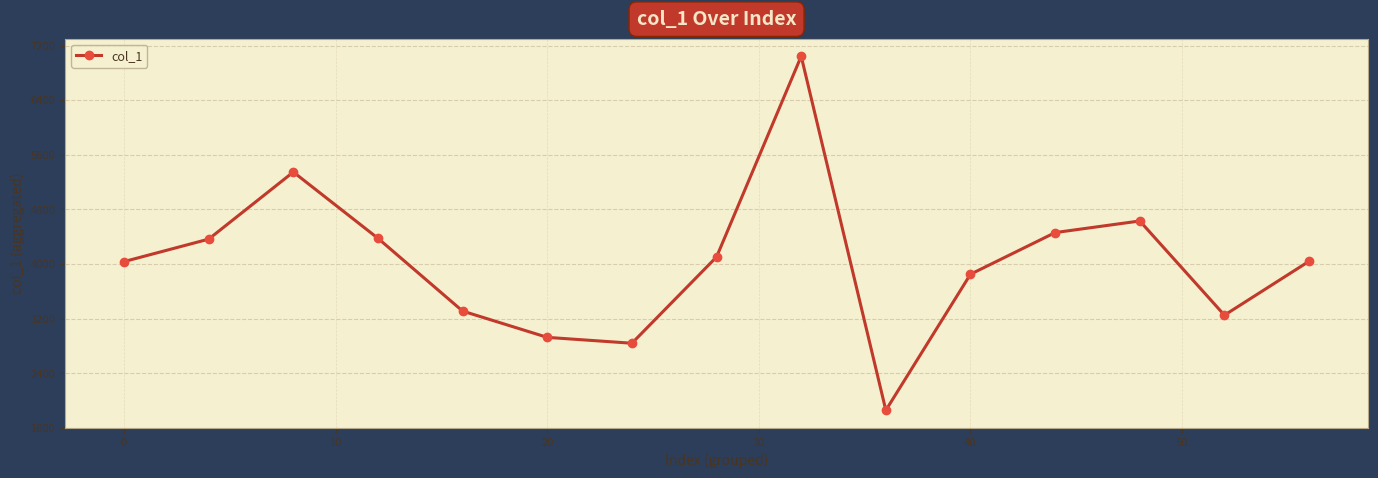

How many points are lower than both their immediate neighbors (excluding endpoints)?

3